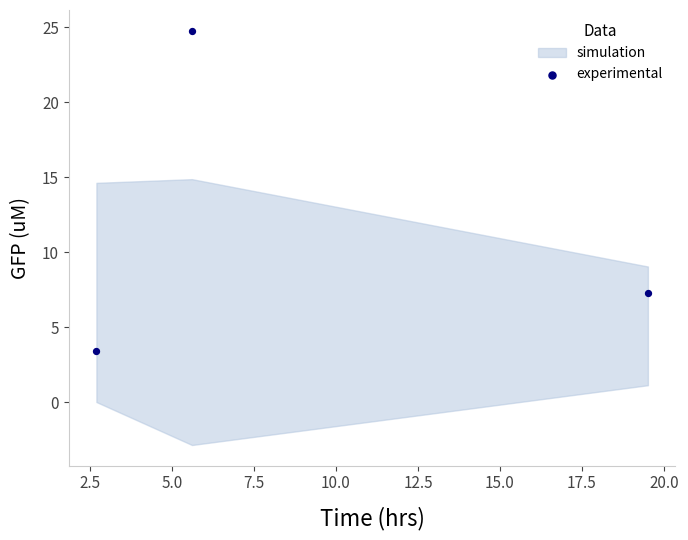

What is the range of X values (max minus min)?

16.8